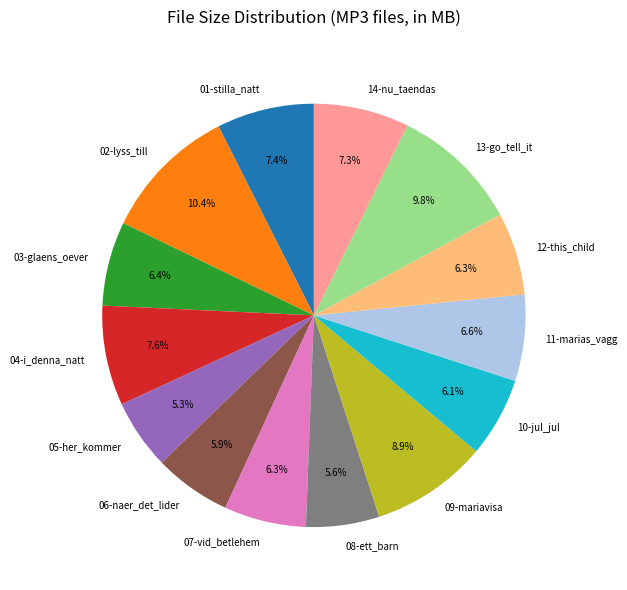

Does 05-her_kommer represent more than half of the total?

No